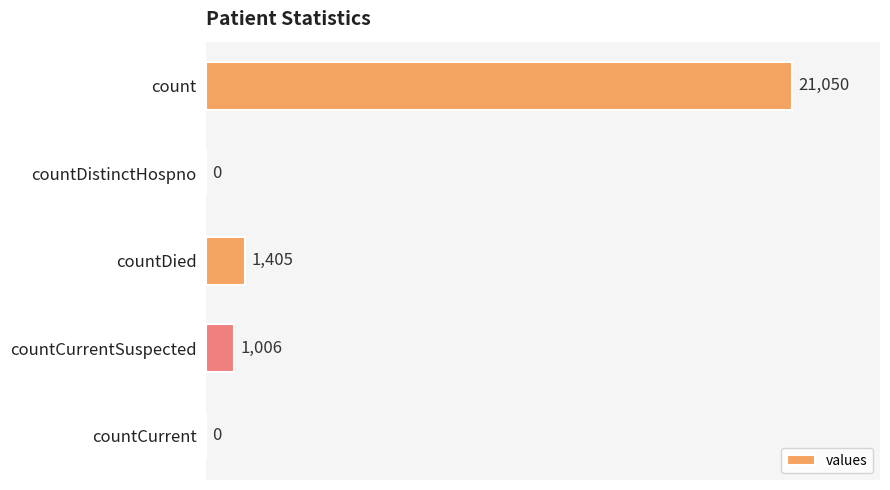

Reading top to bottom, what are all the values shown in this chart?

count=21050	countDistinctHospno=0	countDied=1405	countCurrentSuspected=1006	countCurrent=0